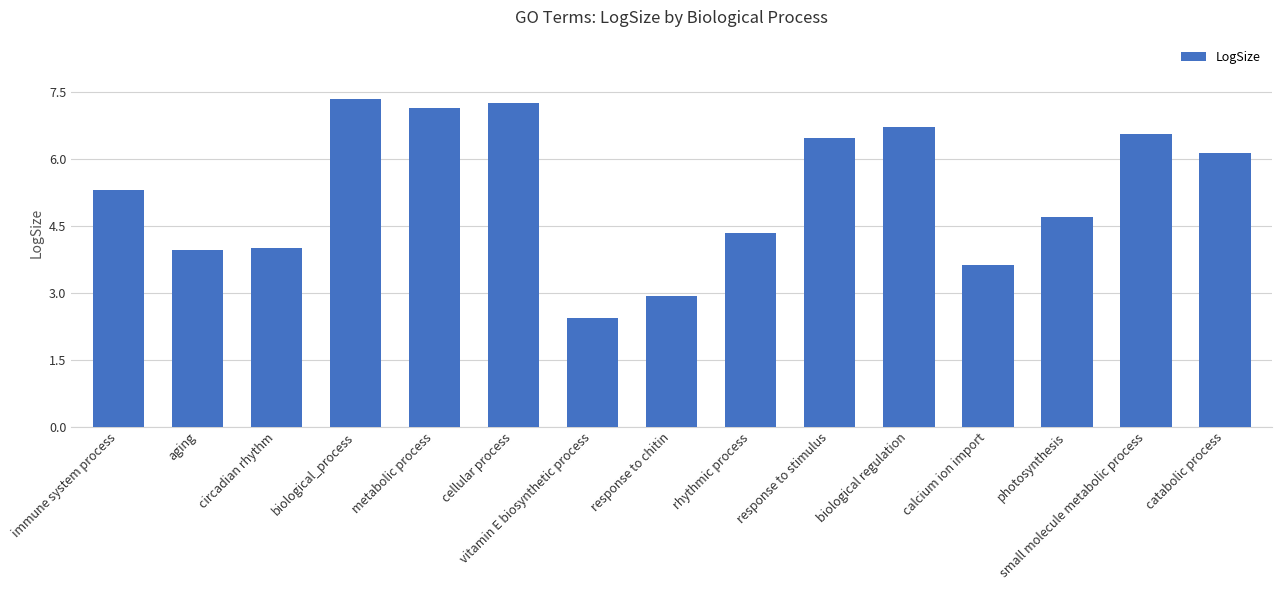

What is the difference between the values at response to chitin and biological regulation?

3.8